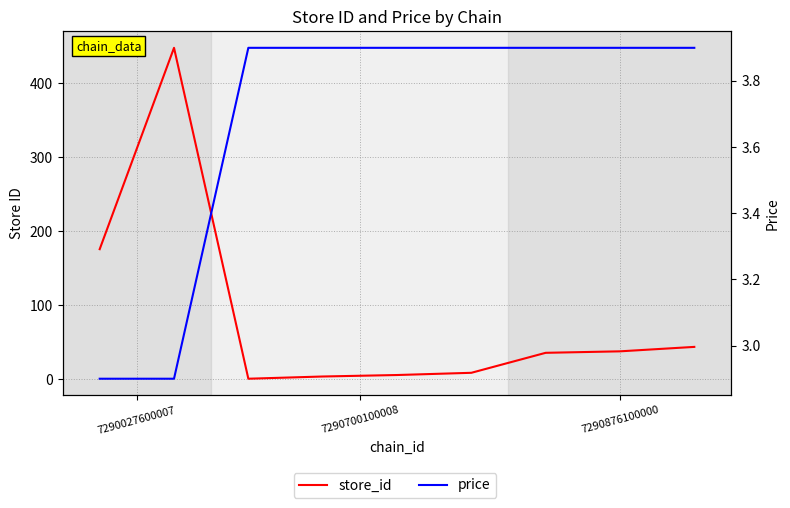

What is the difference between the maximum and minimum values in the price series?

1.0